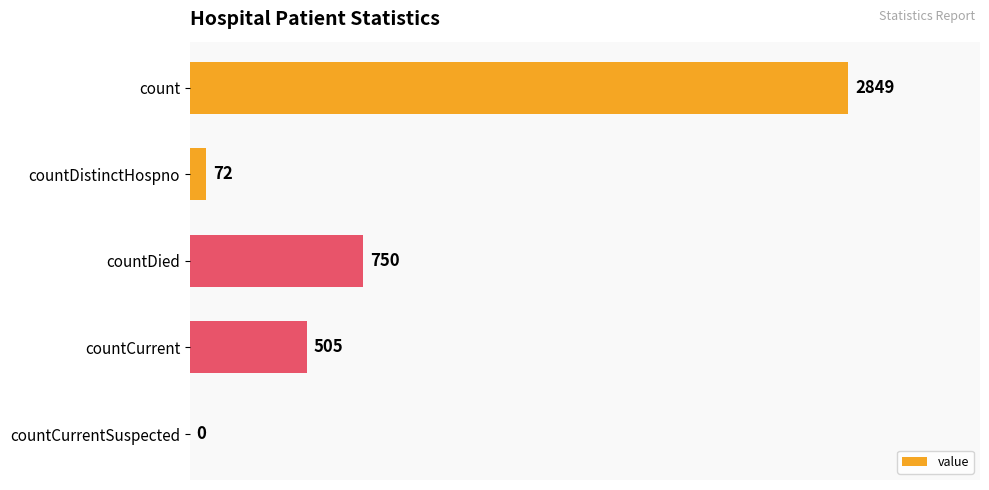

Reading top to bottom, what are all the values shown in this chart?

count=2849	countDistinctHospno=72	countDied=750	countCurrent=505	countCurrentSuspected=0